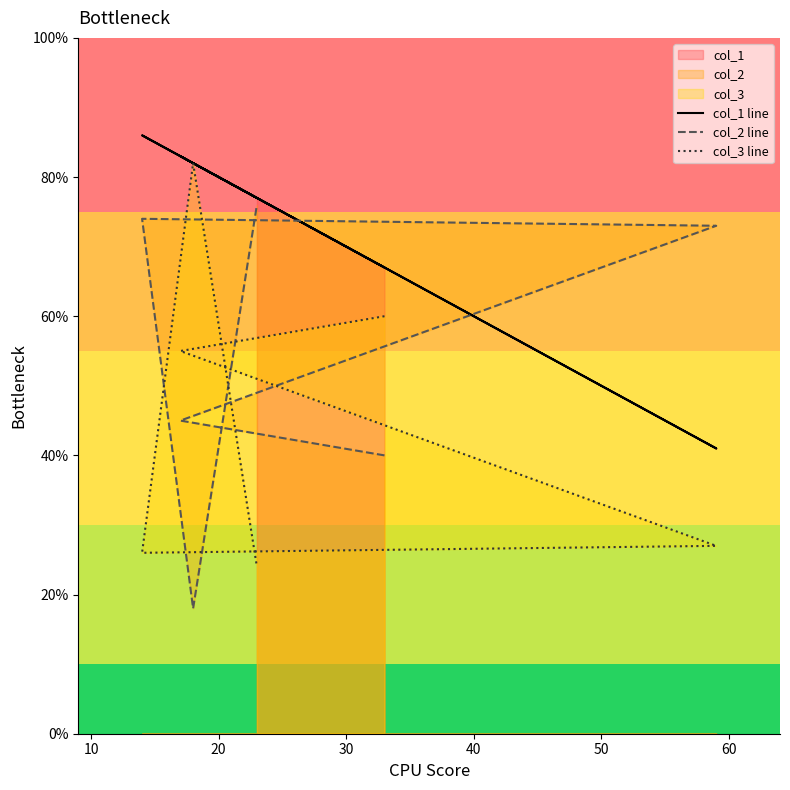

Which series changed the most between 20 and 50?

col_1 line